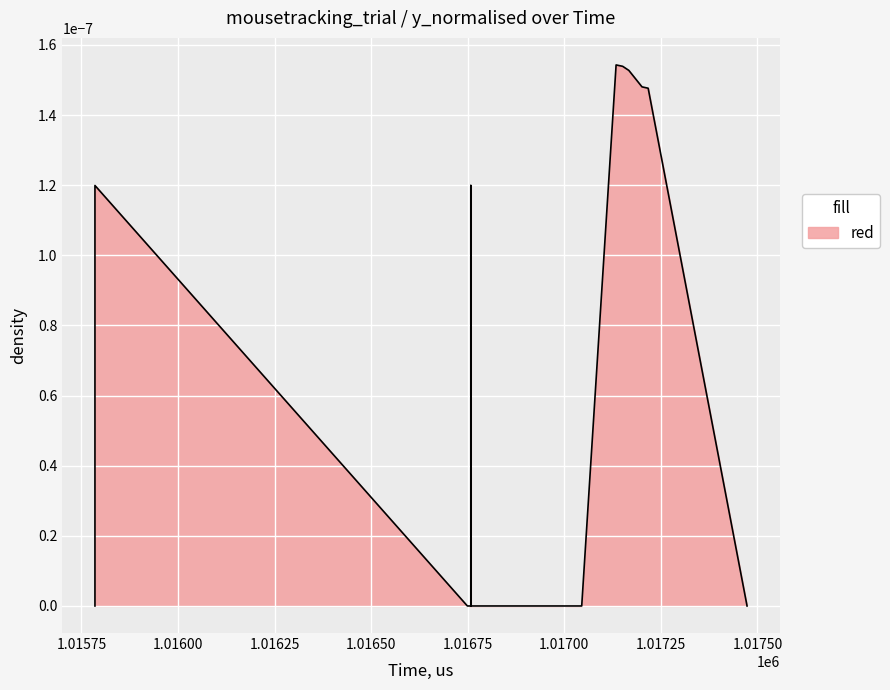

How many lines are shown in the chart?

1